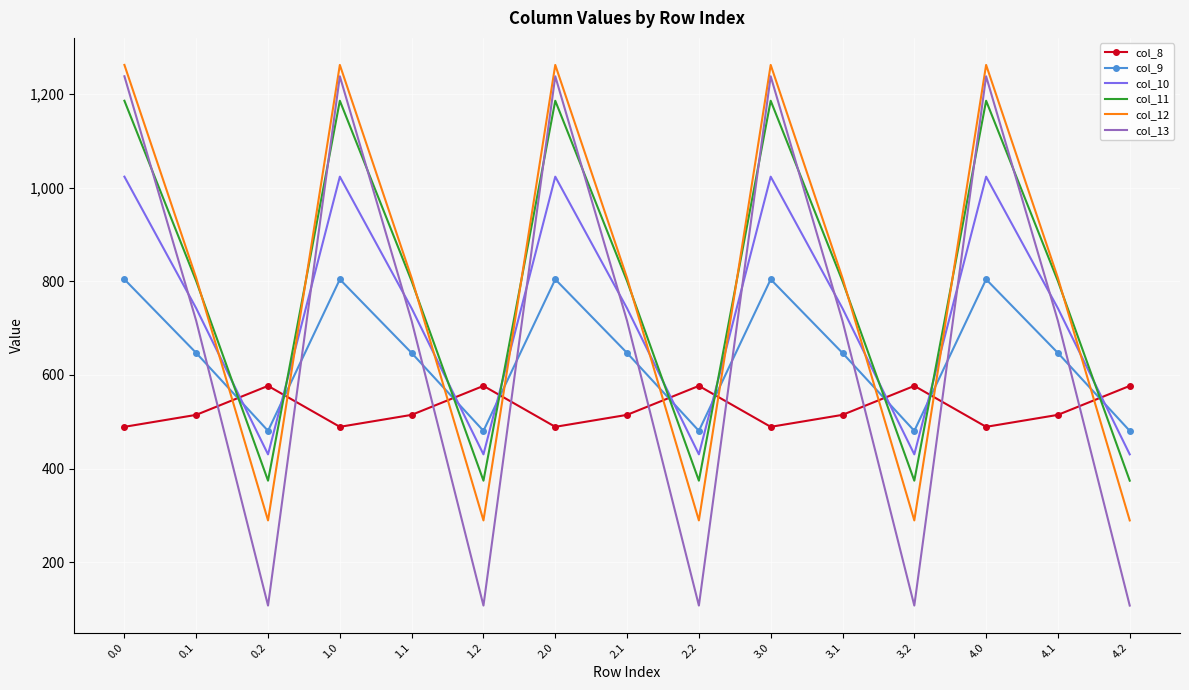

What is the sum of the col_10 values at 4.1 and 0.1?

1484.3